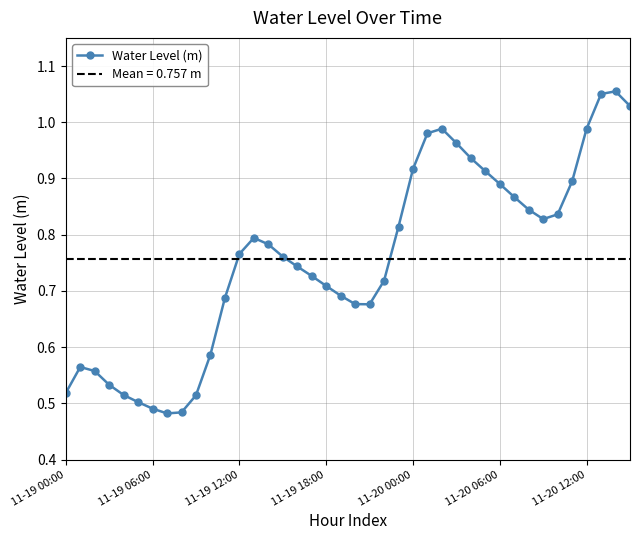

How many lines are shown in the chart?

1